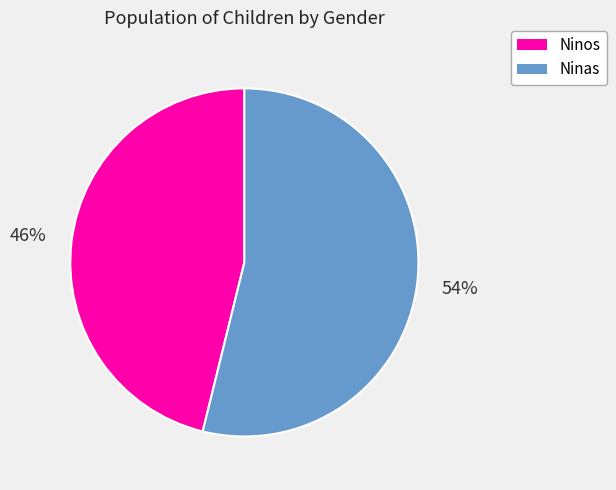

To the nearest percent, what is the average slice percentage?

50%